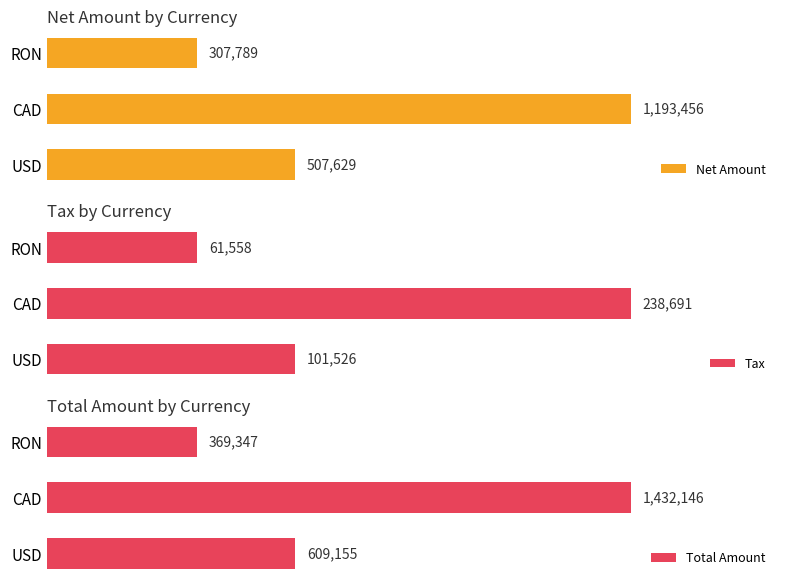

Reading right to left, list all the values displayed in this chart.

Net Amount: 307789.0	1193456.0	507629.0
Tax: 61557.8	238691.2	101525.8
Total Amount: 369347.2	1432146.0	609155.0